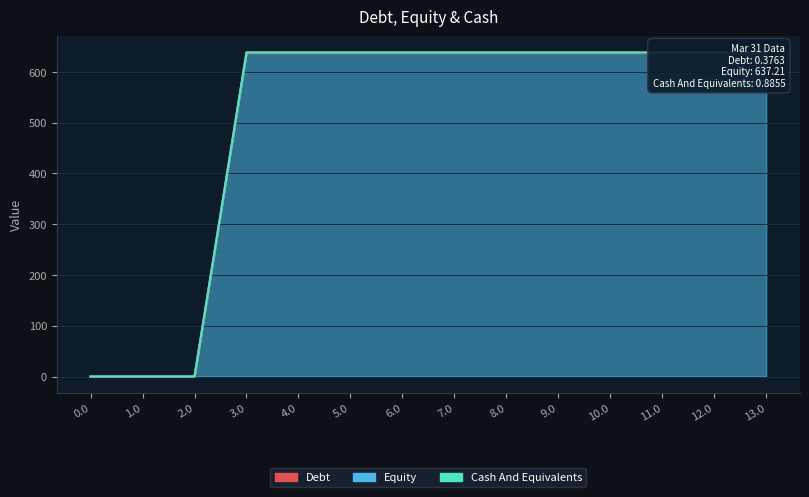

True or false: Cash And Equivalents and Equity intersect in this chart.

False